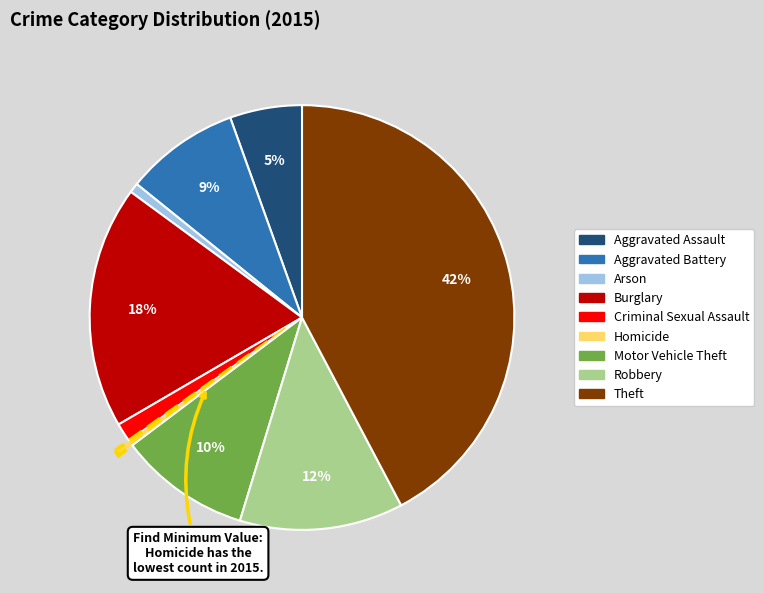

Which slice is the largest?

Theft